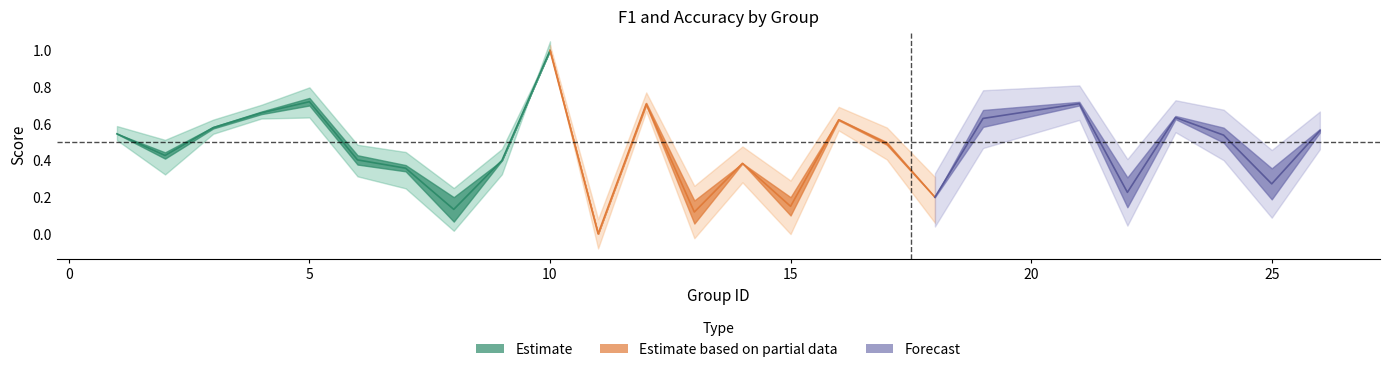

Is it true that accuracy equals 0.7 at 4?

True